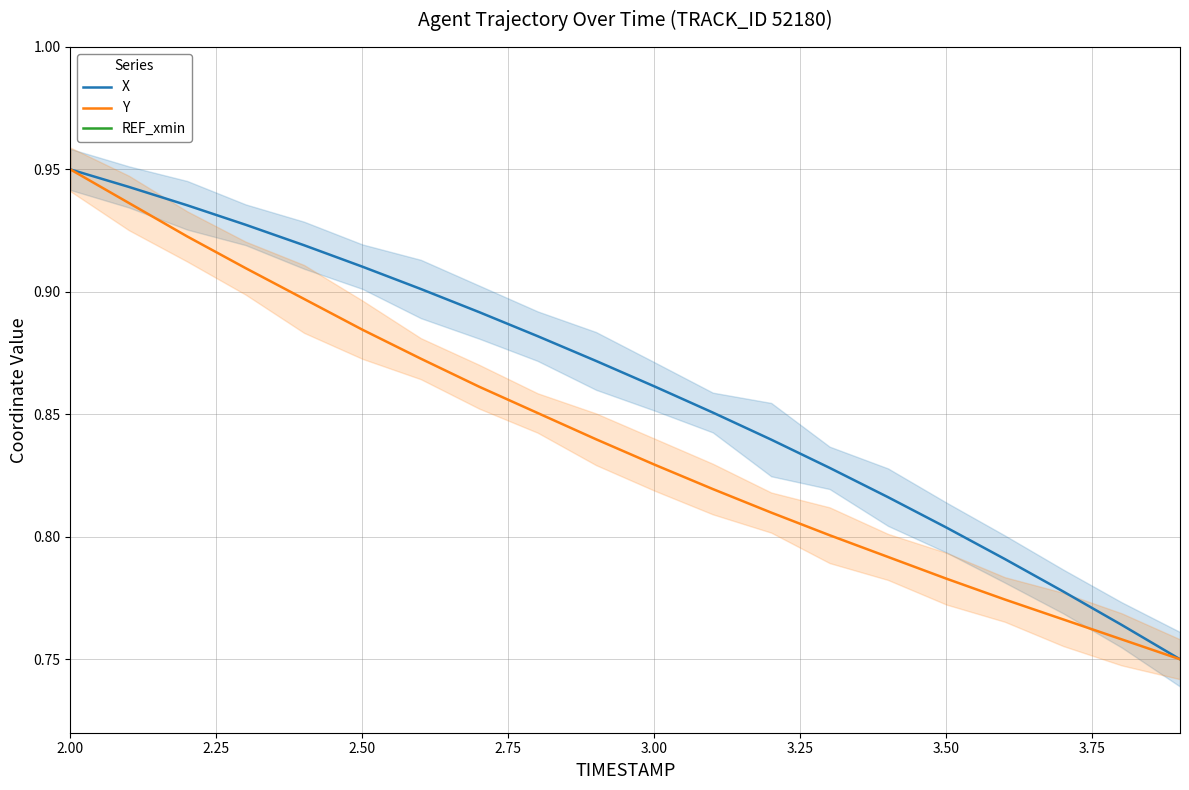

True or false: Y has a value of 0.7 at 2.25.

False